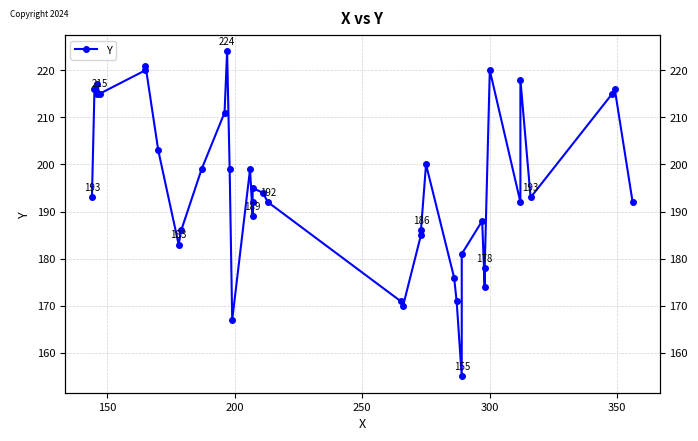

What is the difference between the maximum and minimum values?

69